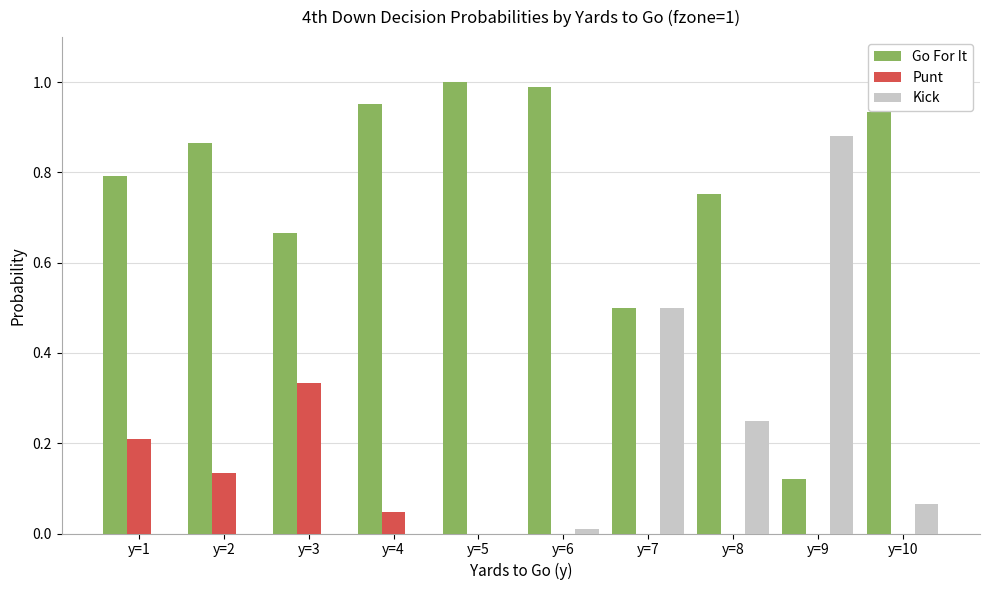

Which series changed the most between y=3 and y=7?

Kick